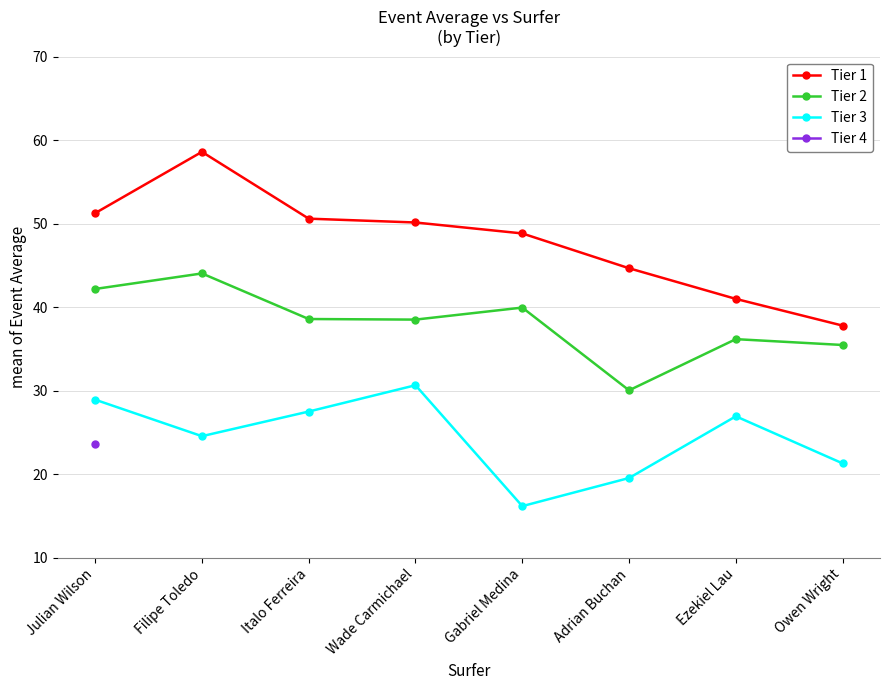

In Tier 1, how many points are higher than both neighbors (excluding endpoints)?

1